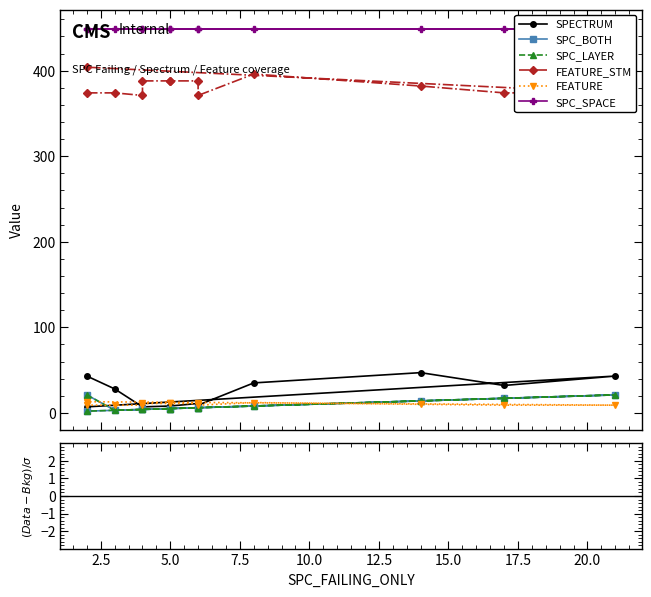

True or false: FEATURE has a value of 9 at 6.

True